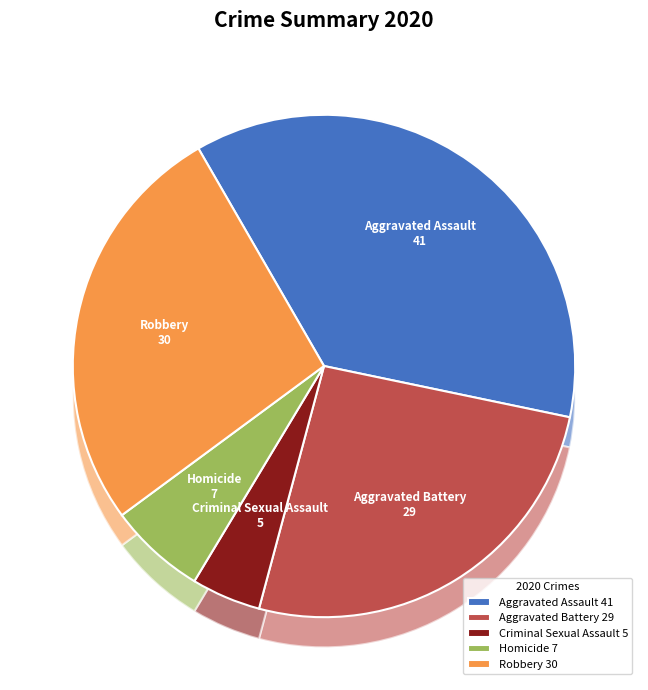

Rank the categories by value from lowest to highest.

Criminal Sexual Assault, Homicide, Aggravated Battery, Robbery, Aggravated Assault